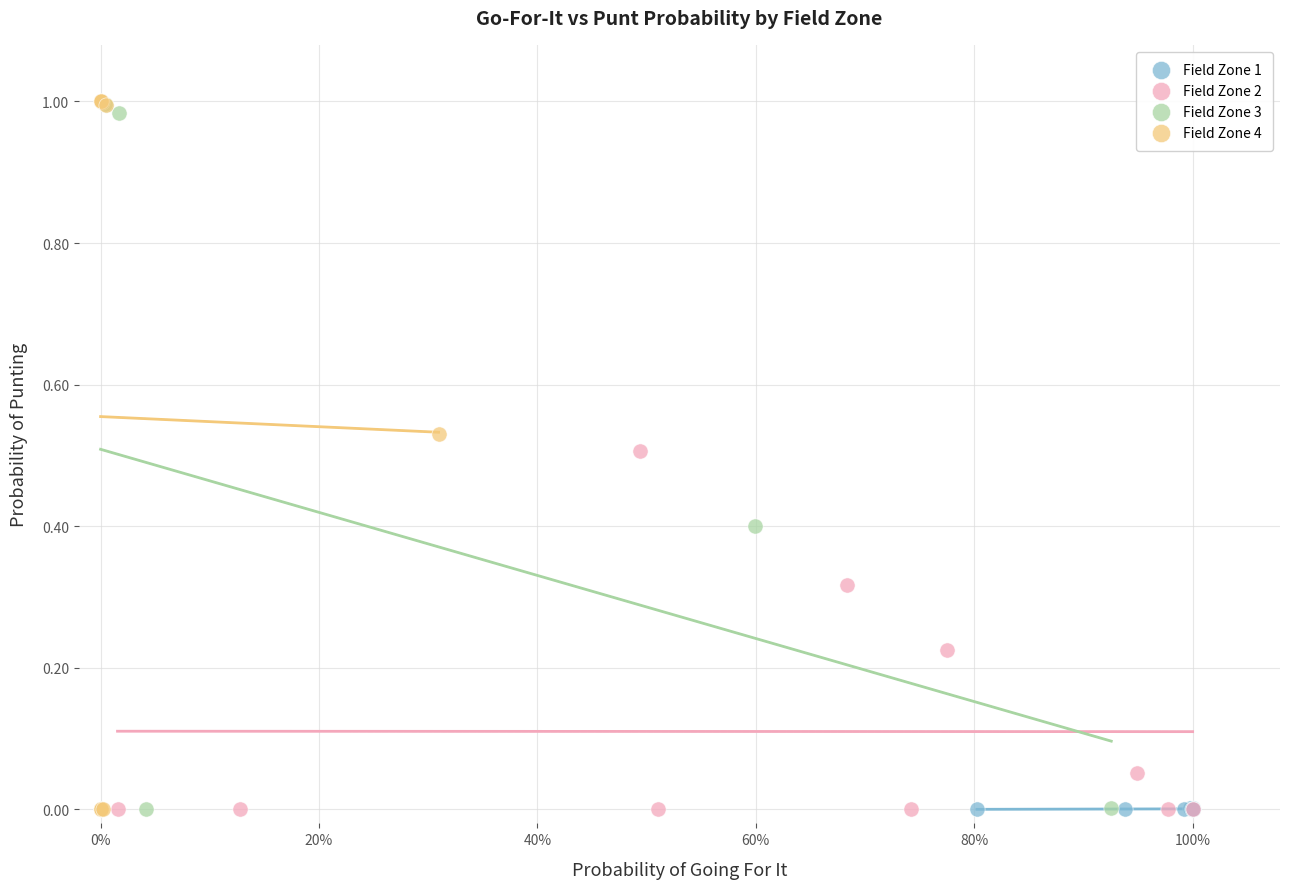

What are all the series names shown in the legend?

Field Zone 1, Field Zone 2, Field Zone 3, Field Zone 4